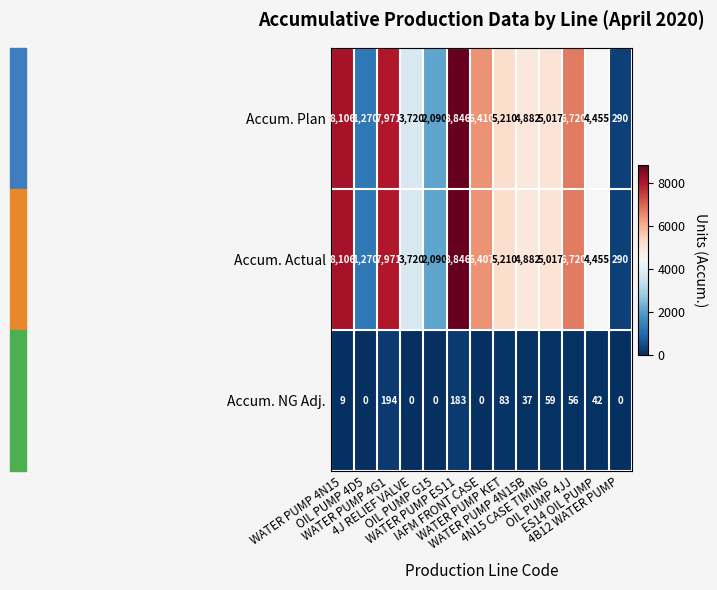

What is the maximum value shown in the chart?

8846